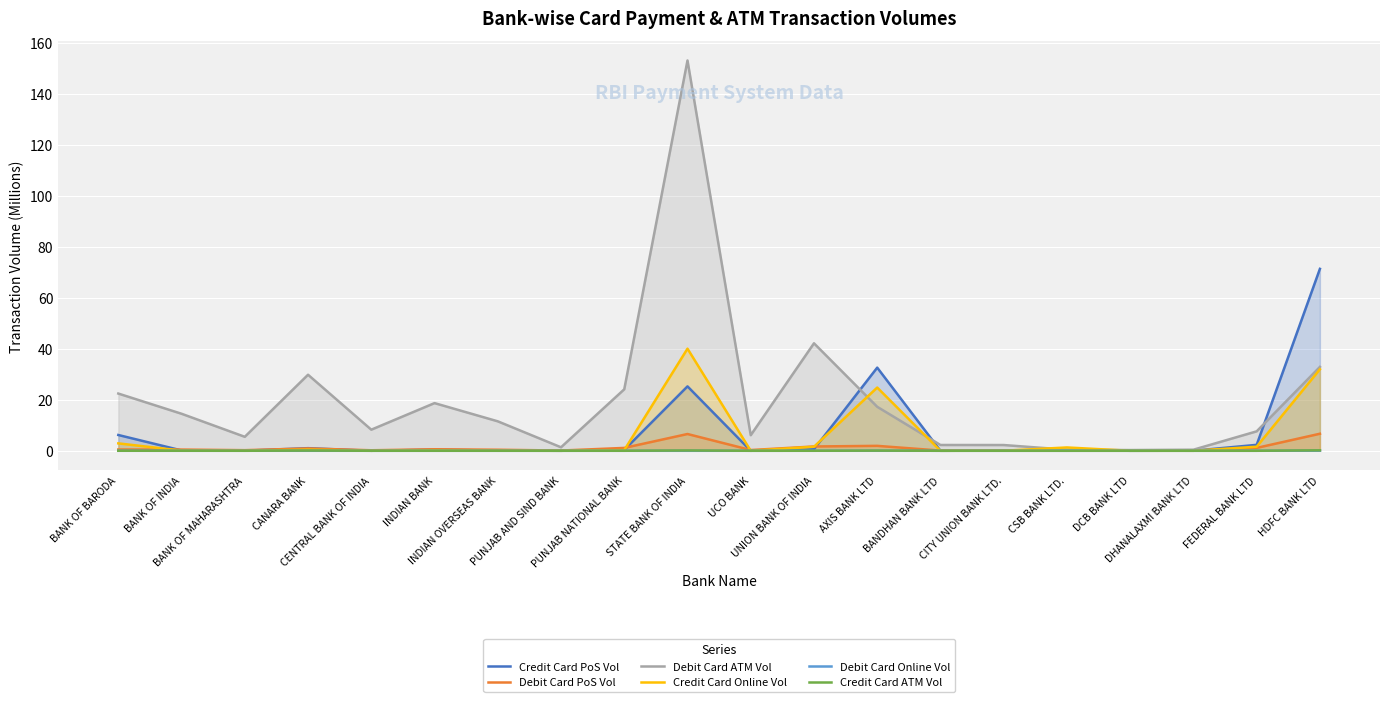

What is the average value of the Credit Card Online Vol series?

5.3